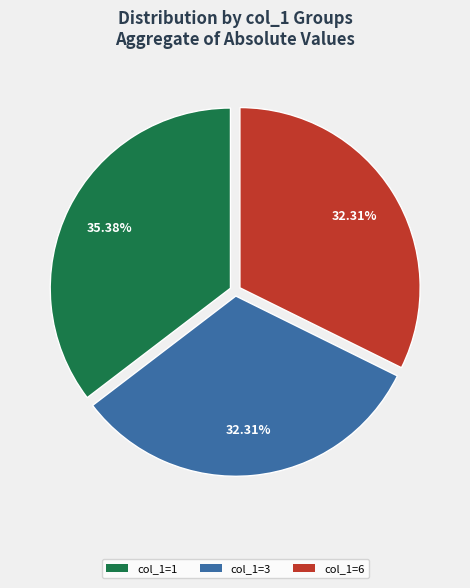

What is the largest slice in the pie chart?

col_1=1